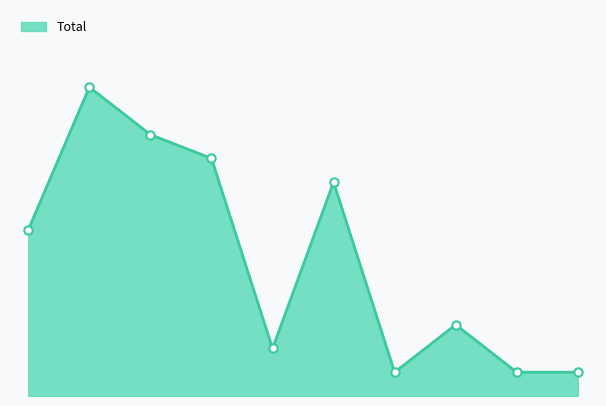

Which category has the lowest value across all series?

2021